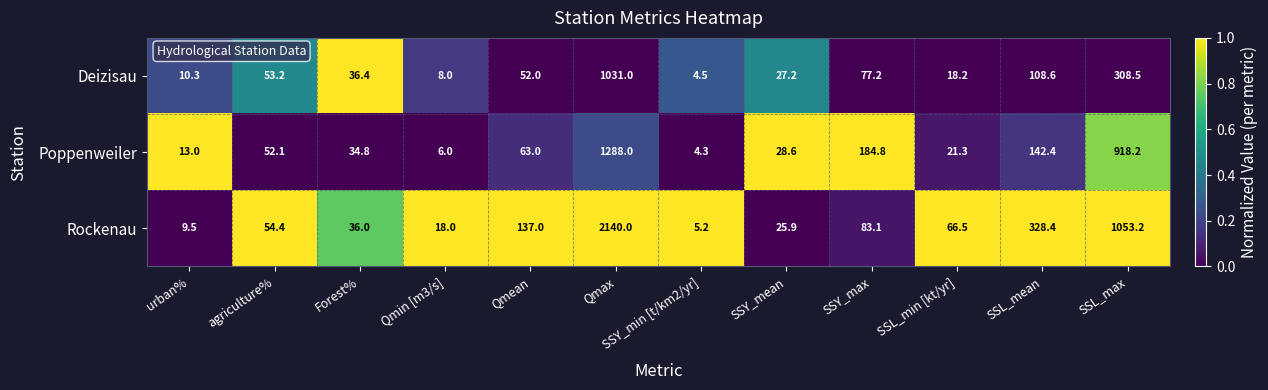

Which series has the widest spread of values?

Rockenau